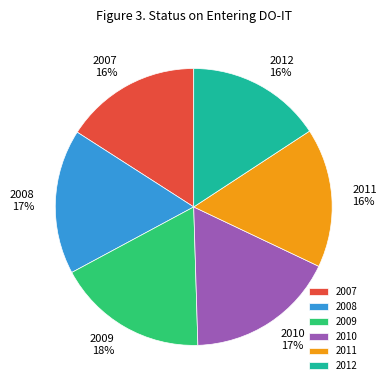

The 2007 slice represents 16% of the pie. True or false?

True